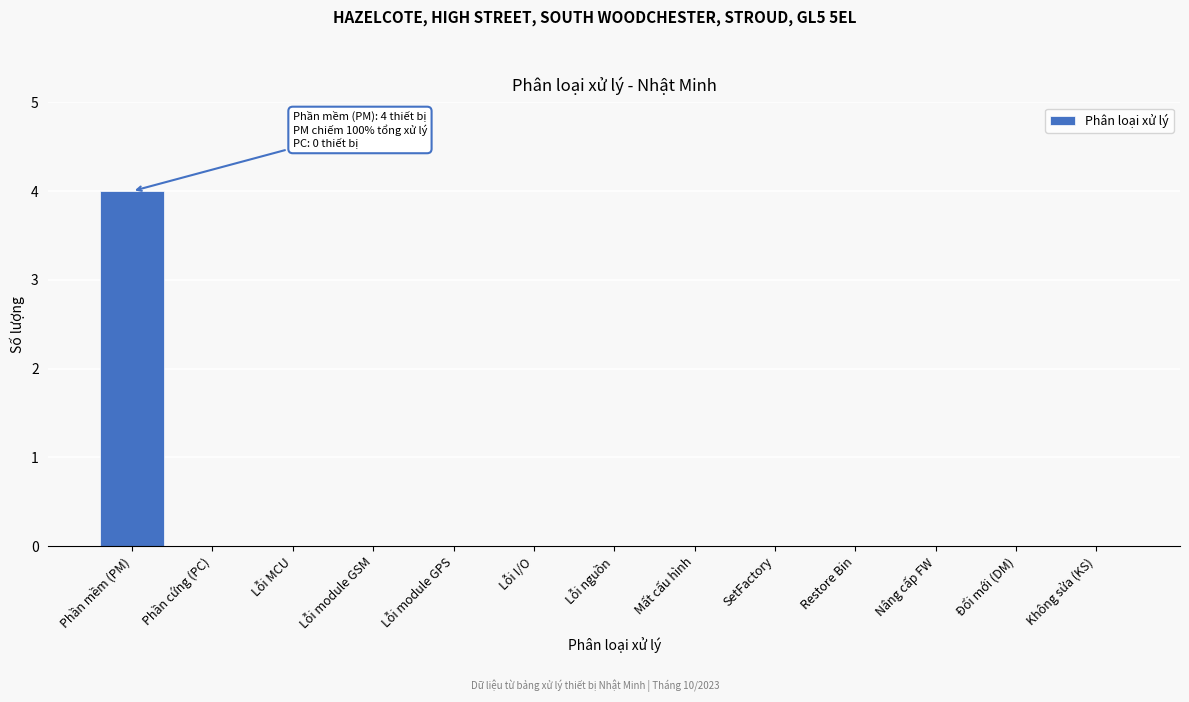

Reading left to right, extract all data points from this chart.

Phần mềm (PM)=4	Phần cứng (PC)=0	Lỗi MCU=0	Lỗi module GSM=0	Lỗi module GPS=0	Lỗi I/O=0	Lỗi nguồn=0	Mất cấu hình=0	SetFactory=0	Restore Bin=0	Nâng cấp FW=0	Đổi mới (DM)=0	Không sửa (KS)=0